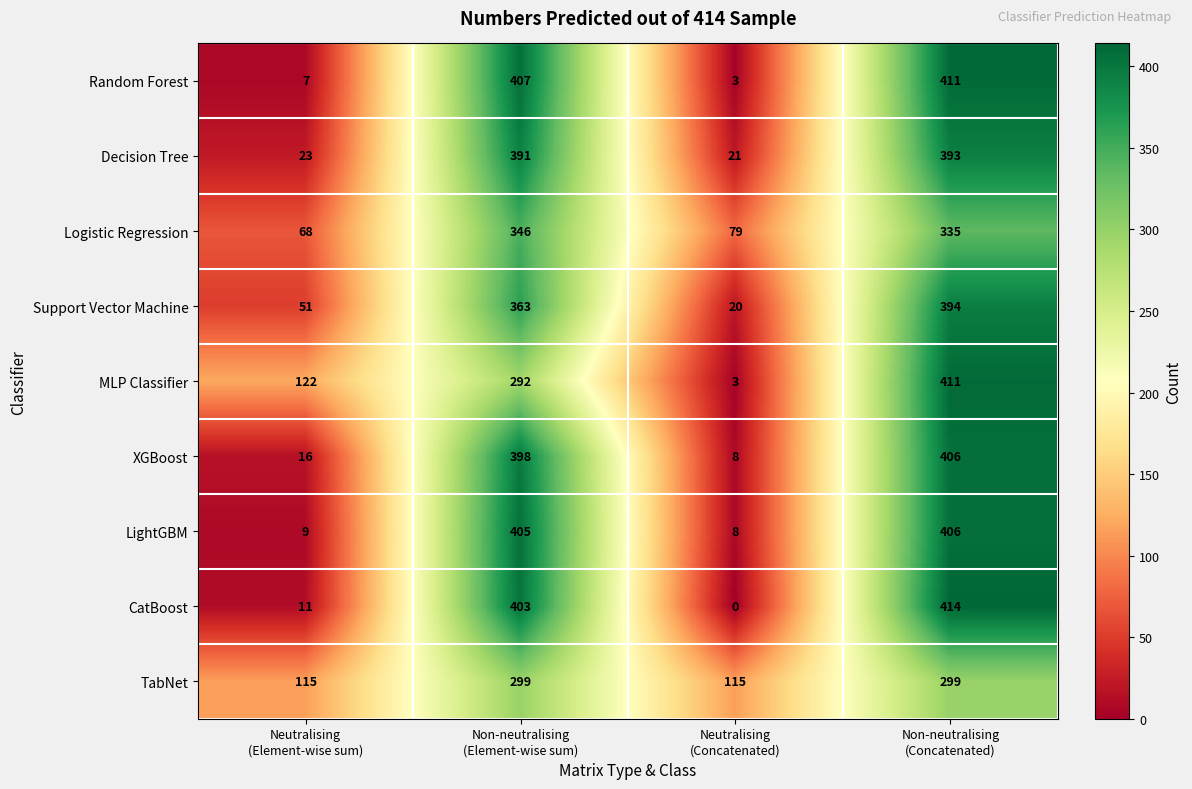

What is the sum of all LightGBM values?

828